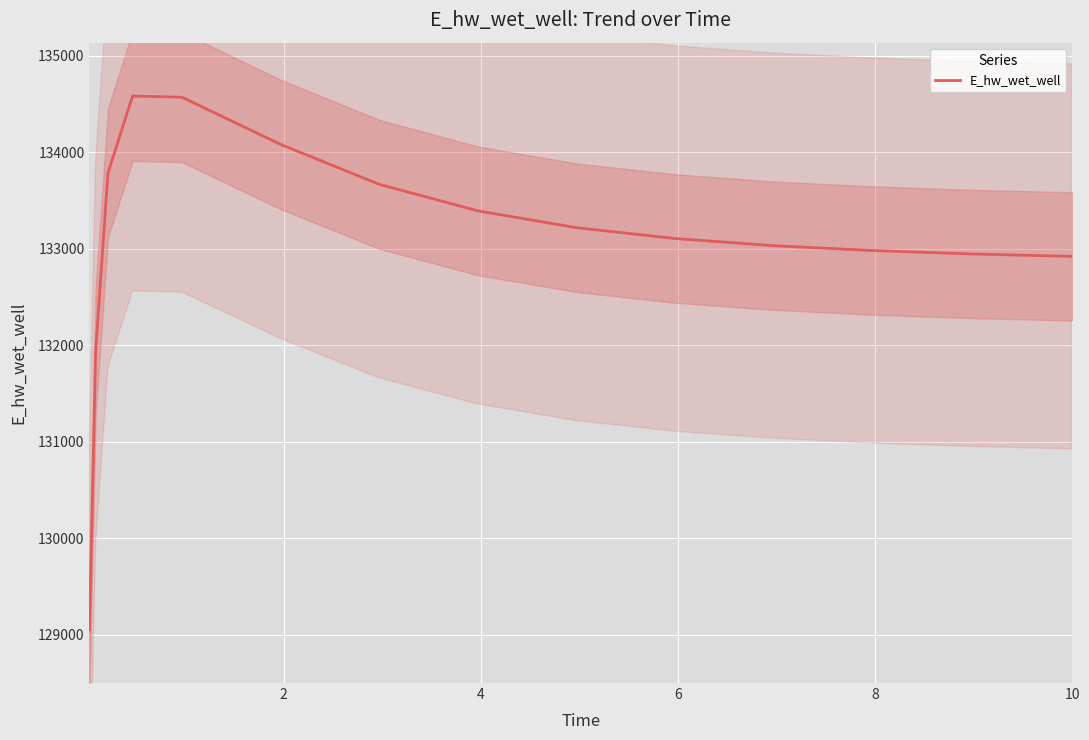

True or false: the data has more than 0 interior local peaks.

True